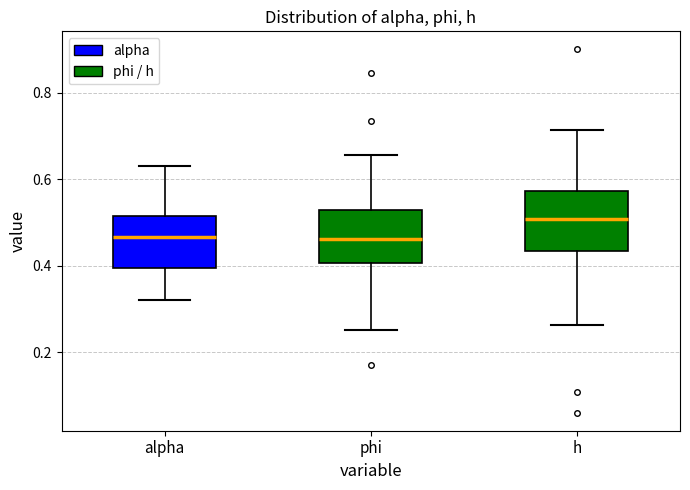

Reading left to right, read every box against the y-axis: the position of its median line, the range the box covers, and the ends of its whiskers. The values are not printed on the chart, so give them approximately, as read against the axis.

alpha: median 0.46, box 0.40 to 0.52, whiskers 0.32 to 0.64
phi: median 0.46, box 0.40 to 0.52, whiskers 0.26 to 0.66
h: median 0.50, box 0.44 to 0.58, whiskers 0.26 to 0.72